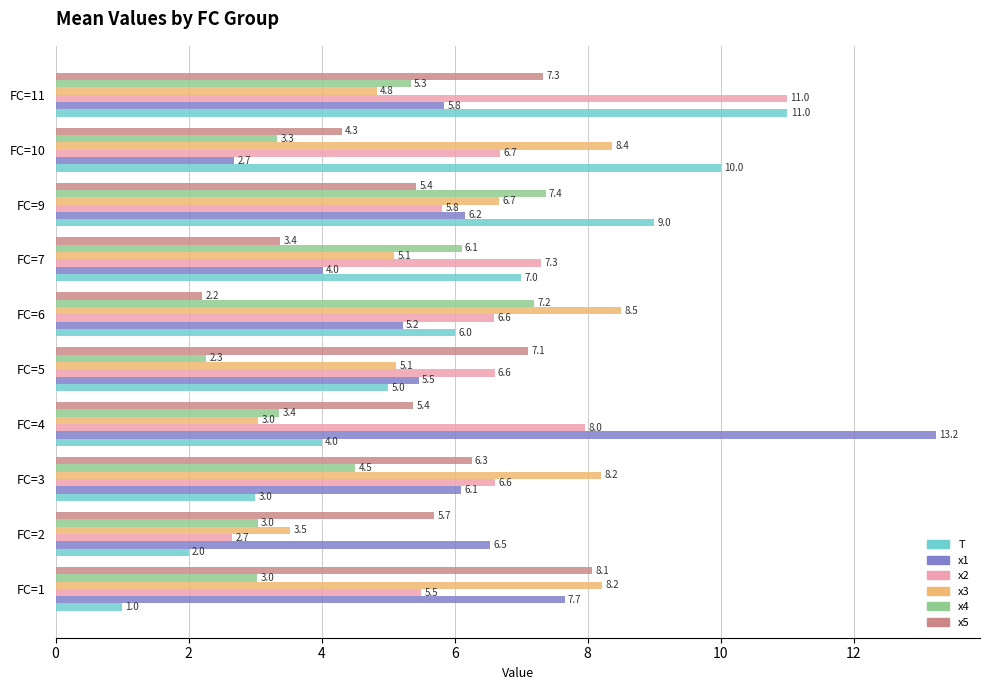

Which series has the widest spread of values?

x1